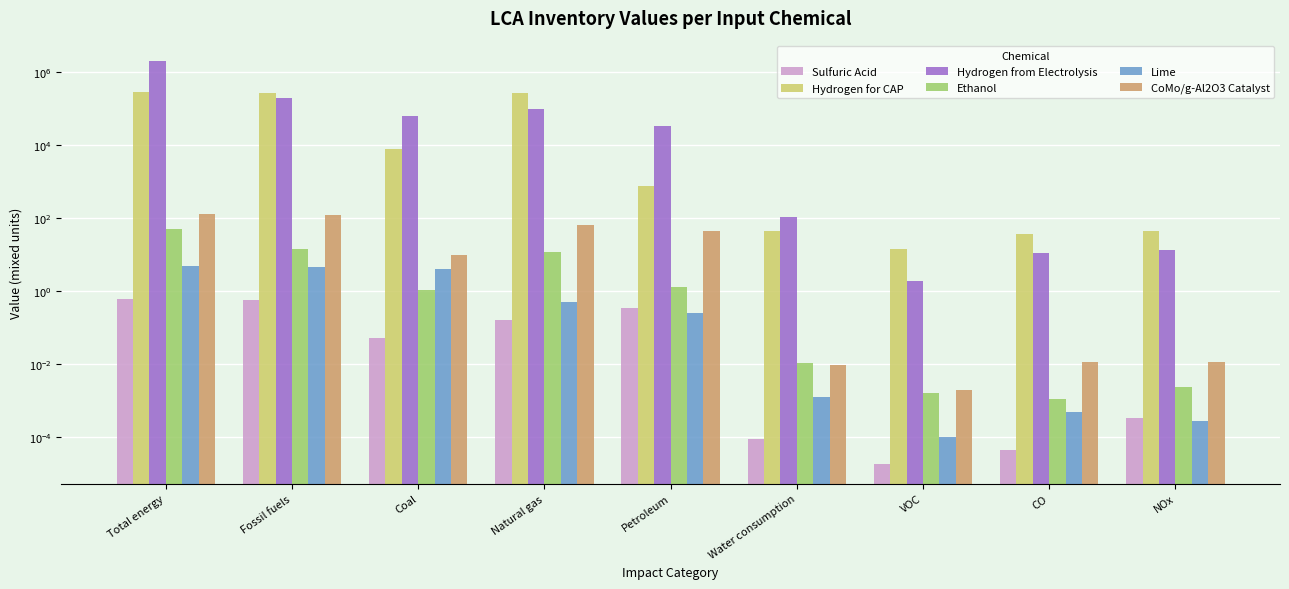

Reading right to left, extract all data points from this chart.

Sulfuric Acid: 0.0	0.0	0.0	0.0	0.3	0.2	0.1	0.6	0.6
Hydrogen for CAP: 43.4	36.1	13.8	42.4	724.3	254915.6	7714.6	263354.5	268736.8
Hydrogen from Electrolysis: 12.7	10.9	1.8	103.9	32928.5	92210.4	59544.0	184682.9	1976527.7
Ethanol: 0.0	0.0	0.0	0.0	1.3	11.6	1.0	13.9	47.9
Lime: 0.0	0.0	0.0	0.0	0.2	0.5	3.9	4.6	4.7
CoMo/g-Al2O3 Catalyst: 0.0	0.0	0.0	0.0	44.6	65.1	9.5	119.2	125.3